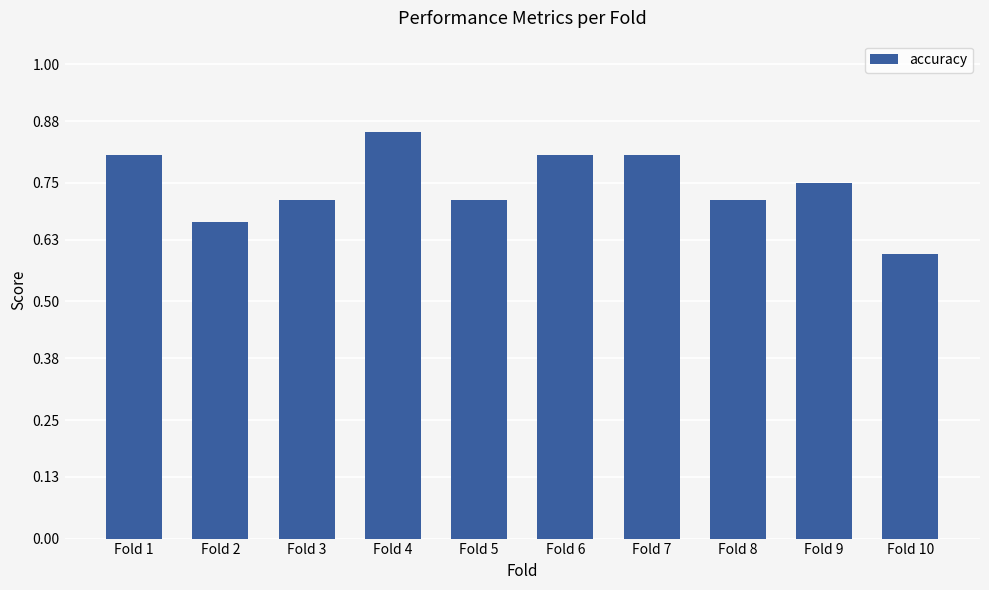

Count the values in the range 0 to 1.

10